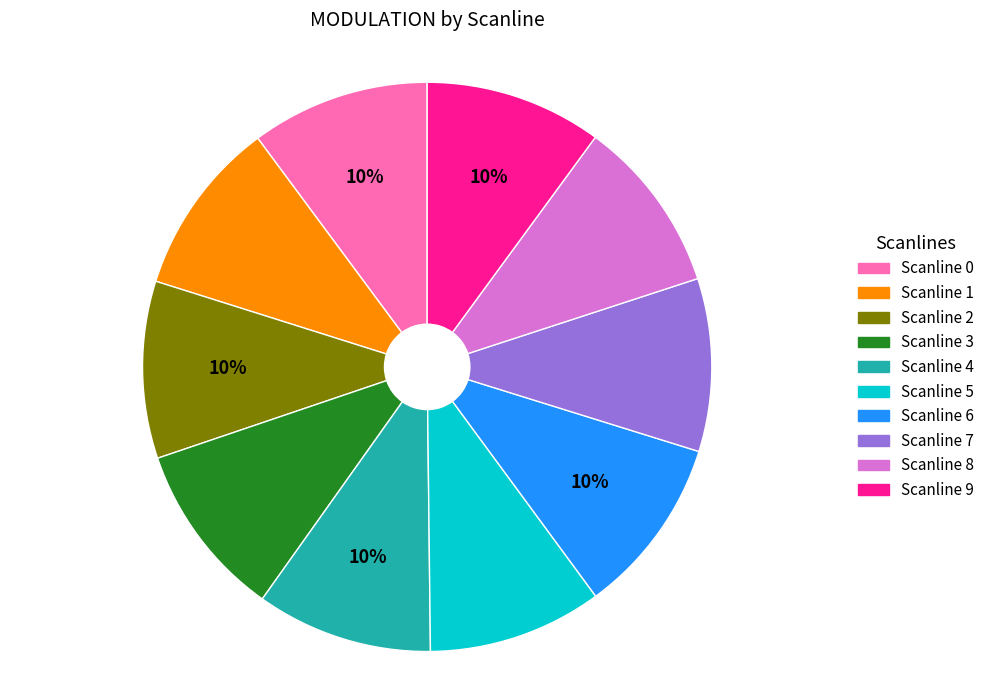

Is it true that Scanline 8 is 1% of the pie?

False